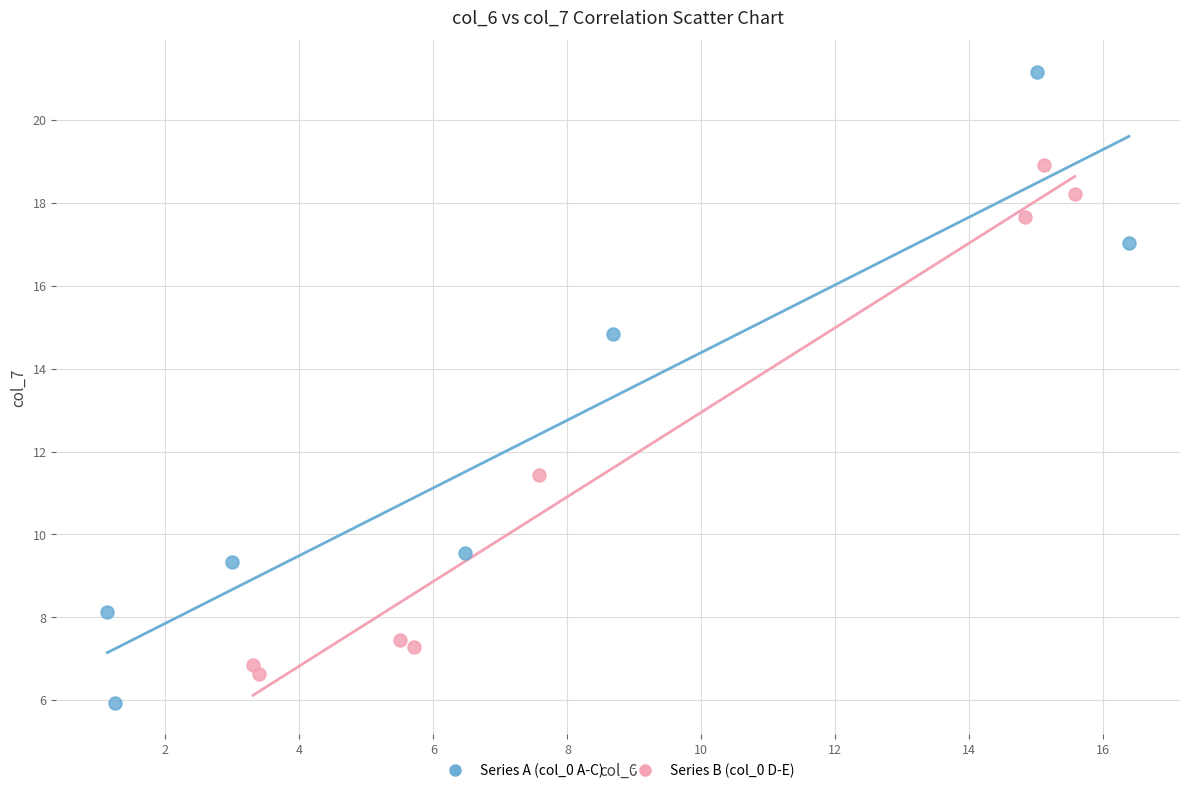

Which series has the largest Y range (max minus min)?

Series A (col_0 A-C)